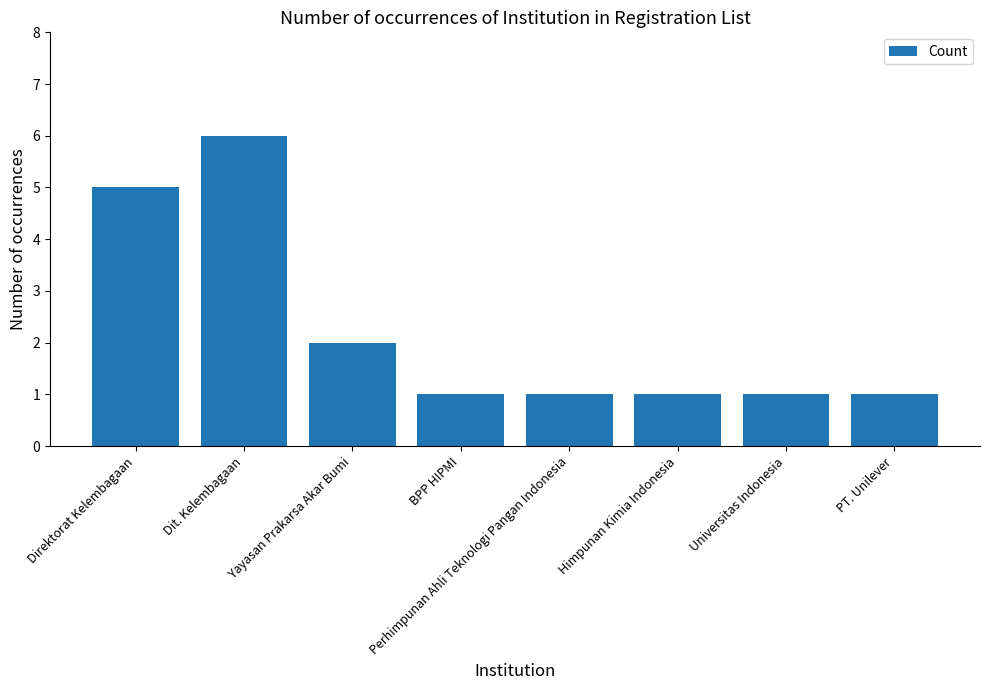

What is the minimum value shown in the chart?

1